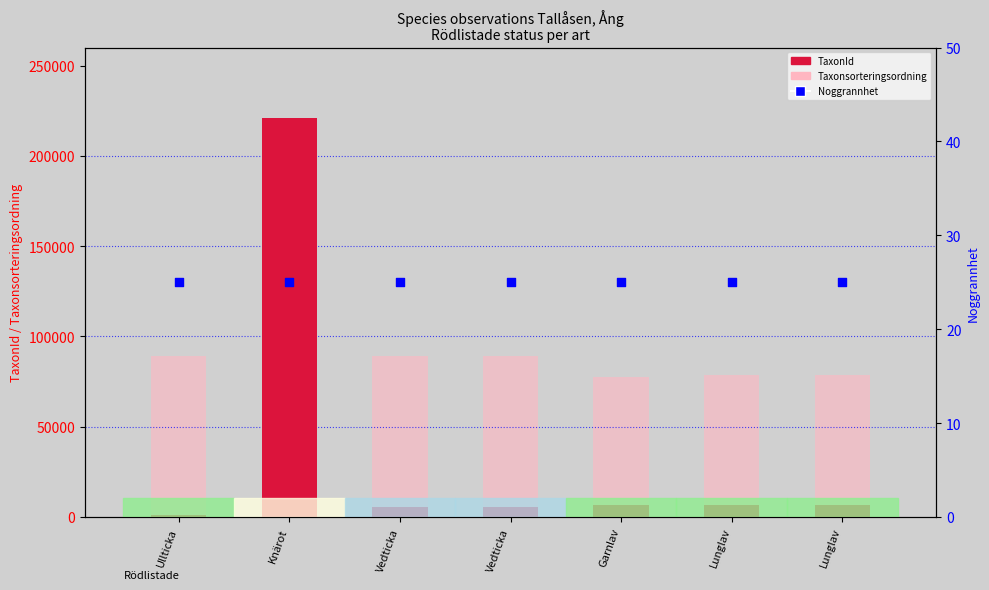

What is the total value across all series at Lunglav?

85052